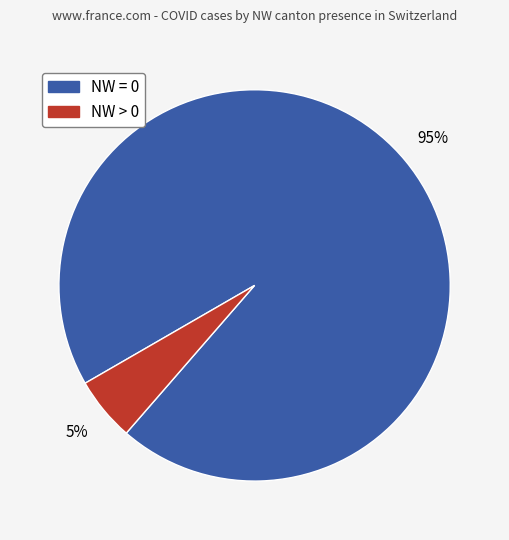

To the nearest percent, what is the combined percentage of NW = 0 and NW > 0?

100%